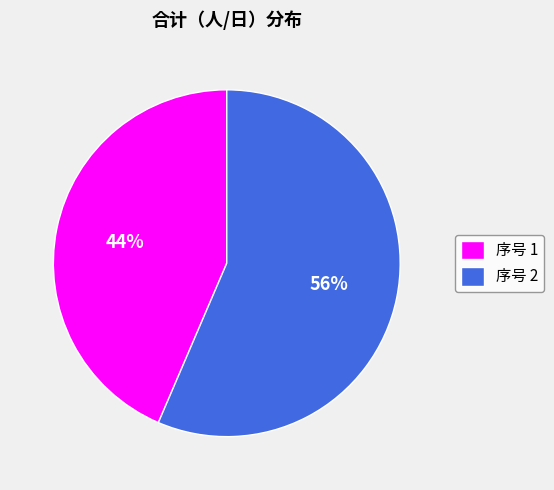

Count the number of slices in the pie.

2